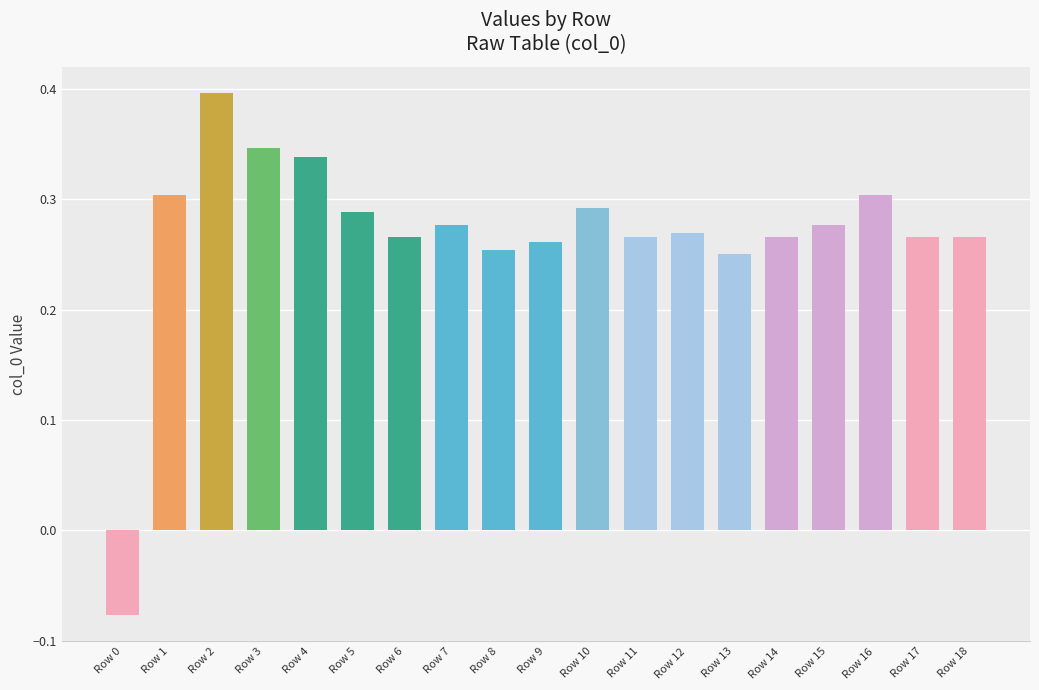

What is the sum of the values at Row 18 and Row 17?

0.5